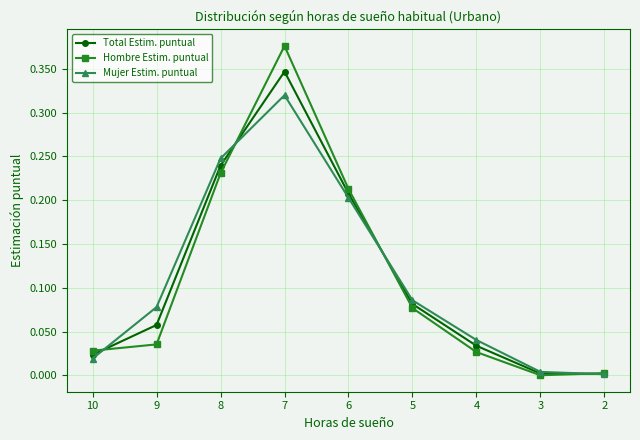

How many data points in Hombre Estim. puntual are above 0?

8